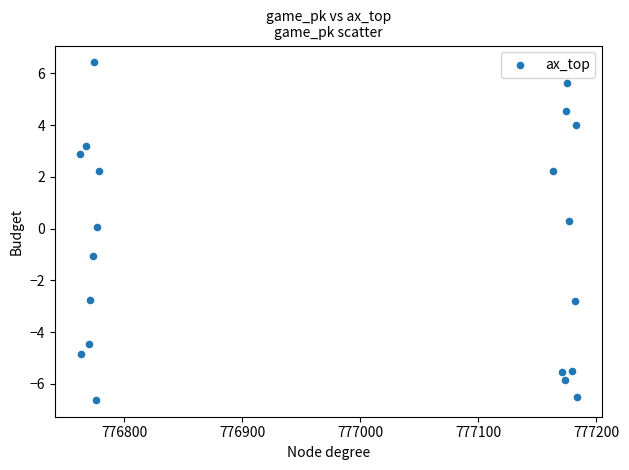

What is the range of Y values (max minus min)?

13.0